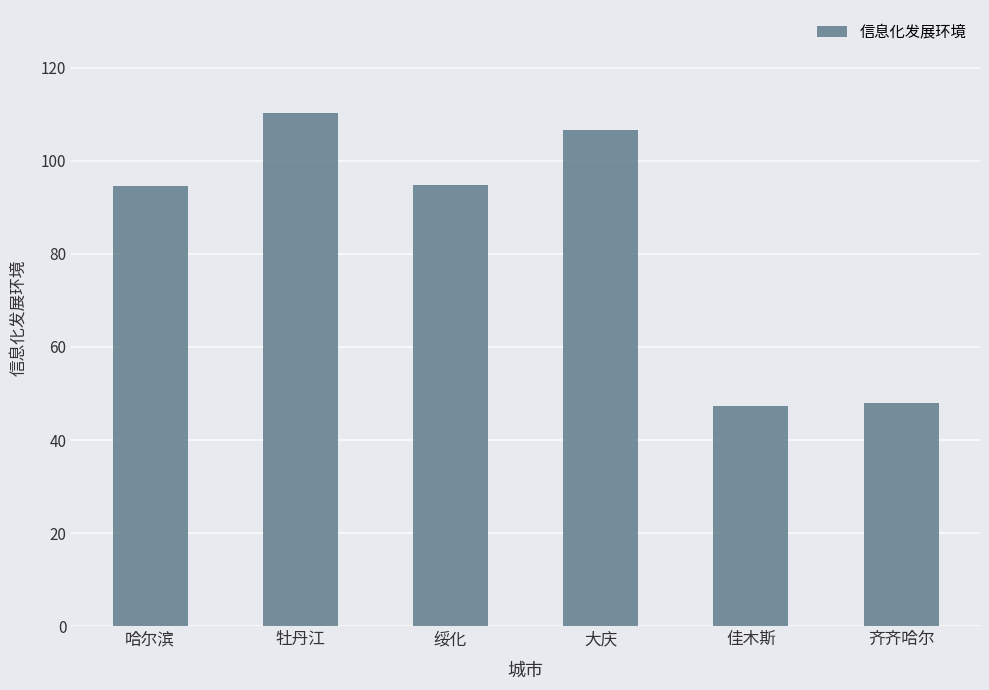

Is it true that the value at 佳木斯 is 82.2?

False